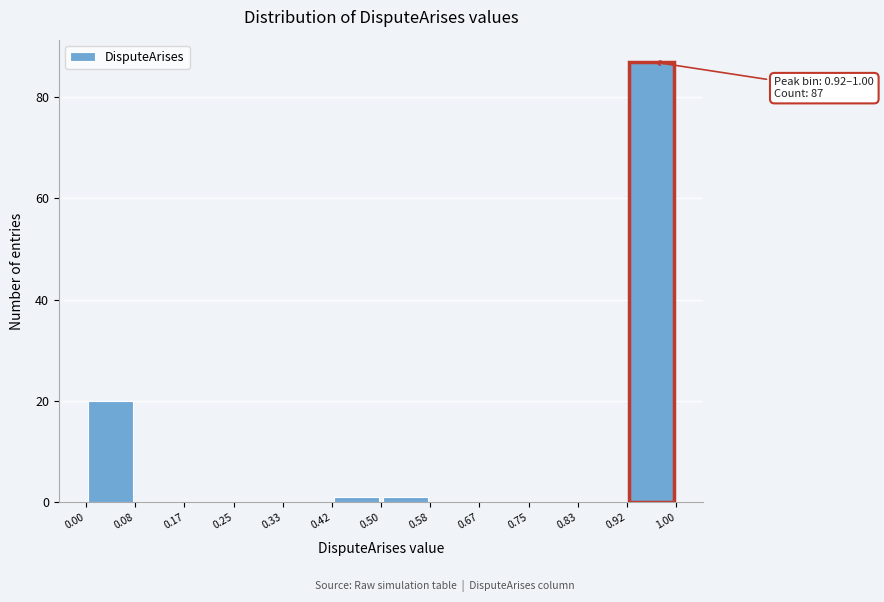

Over which range of the x-axis is the bar tallest?

0.92 to 1.00